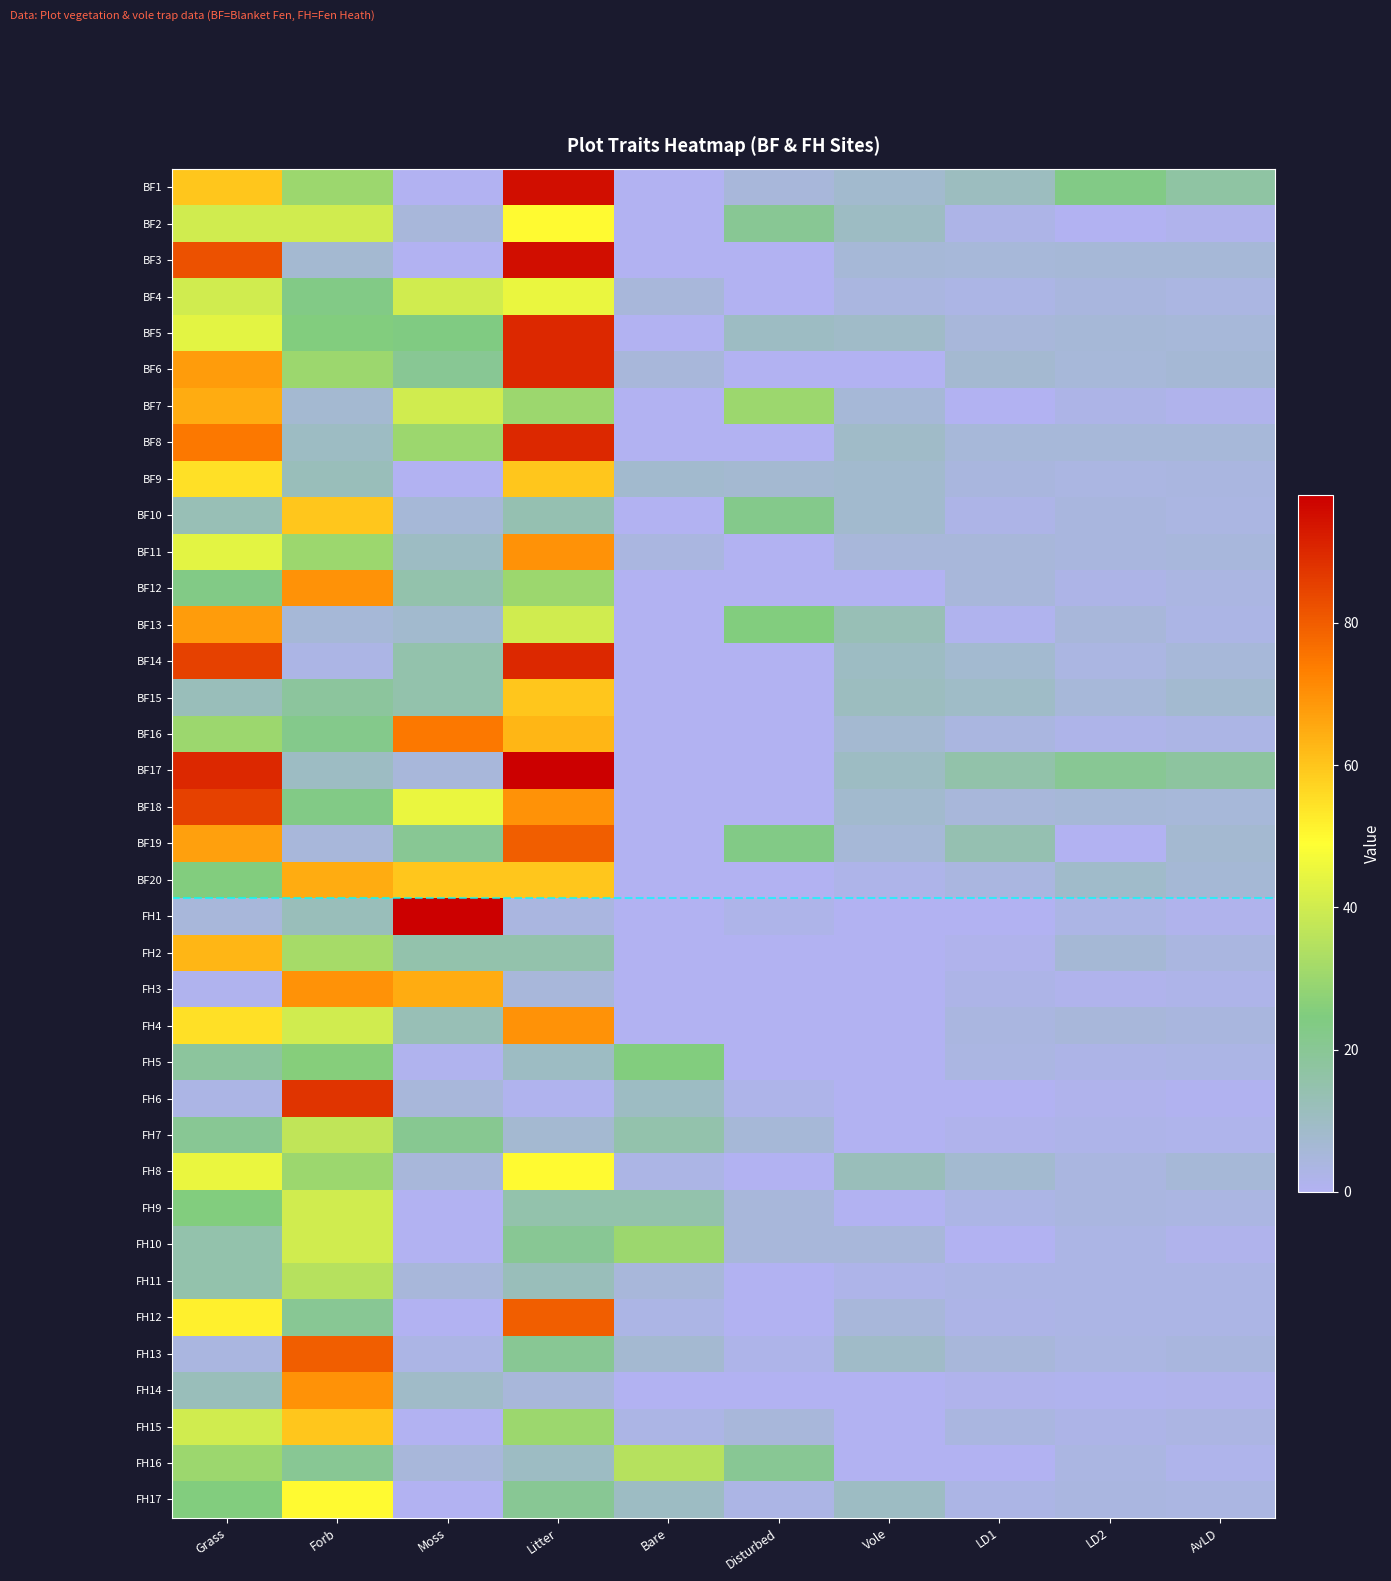

Reading left to right, what are all the values shown in this chart?

BF1: Grass=60.0	Forb=30.0	Moss=0.0	Litter=95.0	Bare=0.0	Disturbed=5.0	Vole=8.0	LD1=11.0	LD2=23.0	AvLD=17.0
BF2: Grass=40.0	Forb=40.0	Moss=5.0	Litter=50.0	Bare=0.0	Disturbed=20.0	Vole=10.0	LD1=2.5	LD2=0.0	AvLD=1.2
BF3: Grass=82.0	Forb=7.0	Moss=0.0	Litter=95.0	Bare=0.0	Disturbed=0.0	Vole=6.0	LD1=5.5	LD2=6.0	AvLD=5.8
BF4: Grass=40.0	Forb=23.0	Moss=40.0	Litter=45.0	Bare=5.0	Disturbed=0.0	Vole=4.0	LD1=3.0	LD2=4.5	AvLD=3.8
BF5: Grass=44.0	Forb=25.0	Moss=24.0	Litter=90.0	Bare=0.0	Disturbed=10.0	Vole=9.0	LD1=5.0	LD2=6.0	AvLD=5.5
BF6: Grass=68.0	Forb=30.0	Moss=20.0	Litter=90.0	Bare=5.0	Disturbed=0.0	Vole=0.0	LD1=7.0	LD2=5.5	AvLD=6.2
BF7: Grass=65.0	Forb=7.0	Moss=40.0	Litter=30.0	Bare=0.0	Disturbed=30.0	Vole=6.0	LD1=0.0	LD2=2.5	AvLD=1.2
BF8: Grass=75.0	Forb=10.0	Moss=30.0	Litter=90.0	Bare=0.0	Disturbed=0.0	Vole=9.0	LD1=5.5	LD2=5.5	AvLD=5.5
BF9: Grass=55.0	Forb=12.0	Moss=0.0	Litter=60.0	Bare=8.0	Disturbed=7.0	Vole=8.0	LD1=4.5	LD2=3.5	AvLD=4.0
BF10: Grass=13.0	Forb=60.0	Moss=6.0	Litter=14.0	Bare=0.0	Disturbed=22.0	Vole=8.0	LD1=2.5	LD2=4.5	AvLD=3.5
BF11: Grass=44.0	Forb=30.0	Moss=10.0	Litter=70.0	Bare=4.0	Disturbed=0.0	Vole=5.0	LD1=5.0	LD2=4.5	AvLD=4.8
BF12: Grass=23.0	Forb=70.0	Moss=15.0	Litter=30.0	Bare=0.0	Disturbed=0.0	Vole=0.0	LD1=5.0	LD2=2.5	AvLD=3.8
BF13: Grass=68.0	Forb=6.0	Moss=8.0	Litter=40.0	Bare=0.0	Disturbed=25.0	Vole=13.0	LD1=1.0	LD2=5.0	AvLD=3.0
BF14: Grass=85.0	Forb=3.0	Moss=15.0	Litter=90.0	Bare=0.0	Disturbed=0.0	Vole=10.0	LD1=7.5	LD2=3.5	AvLD=5.5
BF15: Grass=12.0	Forb=18.0	Moss=15.0	Litter=60.0	Bare=0.0	Disturbed=0.0	Vole=11.0	LD1=9.5	LD2=5.5	AvLD=7.5
BF16: Grass=30.0	Forb=22.0	Moss=75.0	Litter=63.0	Bare=0.0	Disturbed=0.0	Vole=7.0	LD1=4.0	LD2=2.0	AvLD=3.0
BF17: Grass=90.0	Forb=10.0	Moss=5.0	Litter=98.0	Bare=0.0	Disturbed=0.0	Vole=10.0	LD1=15.5	LD2=20.0	AvLD=17.8
BF18: Grass=85.0	Forb=23.0	Moss=45.0	Litter=70.0	Bare=0.0	Disturbed=0.0	Vole=8.0	LD1=5.0	LD2=6.0	AvLD=5.5
BF19: Grass=67.0	Forb=5.0	Moss=20.0	Litter=80.0	Bare=0.0	Disturbed=23.0	Vole=6.0	LD1=14.0	LD2=0.0	AvLD=7.0
BF20: Grass=25.0	Forb=65.0	Moss=60.0	Litter=60.0	Bare=0.0	Disturbed=0.0	Vole=2.0	LD1=4.0	LD2=8.5	AvLD=6.2
FH1: Grass=5.0	Forb=12.0	Moss=98.0	Litter=4.0	Bare=0.0	Disturbed=2.0	Vole=0.0	LD1=0.0	LD2=3.0	AvLD=1.5
FH2: Grass=63.0	Forb=32.0	Moss=15.0	Litter=15.0	Bare=0.0	Disturbed=0.0	Vole=0.0	LD1=1.5	LD2=6.5	AvLD=4.0
FH3: Grass=1.0	Forb=70.0	Moss=65.0	Litter=5.0	Bare=0.0	Disturbed=0.0	Vole=0.0	LD1=2.5	LD2=1.5	AvLD=2.0
FH4: Grass=55.0	Forb=40.0	Moss=13.0	Litter=70.0	Bare=0.0	Disturbed=0.0	Vole=0.0	LD1=4.0	LD2=5.0	AvLD=4.5
FH5: Grass=18.0	Forb=26.0	Moss=1.0	Litter=10.0	Bare=25.0	Disturbed=0.0	Vole=0.0	LD1=3.5	LD2=2.6	AvLD=3.0
FH6: Grass=3.0	Forb=88.0	Moss=5.0	Litter=1.0	Bare=10.0	Disturbed=2.0	Vole=0.0	LD1=0.0	LD2=1.5	AvLD=0.8
FH7: Grass=20.0	Forb=37.0	Moss=21.0	Litter=7.0	Bare=15.0	Disturbed=6.0	Vole=0.0	LD1=1.5	LD2=2.0	AvLD=1.8
FH8: Grass=45.0	Forb=30.0	Moss=5.0	Litter=50.0	Bare=3.0	Disturbed=0.0	Vole=12.0	LD1=7.5	LD2=4.0	AvLD=5.8
FH9: Grass=25.0	Forb=40.0	Moss=0.0	Litter=15.0	Bare=15.0	Disturbed=5.0	Vole=0.0	LD1=3.0	LD2=4.0	AvLD=3.5
FH10: Grass=15.0	Forb=40.0	Moss=0.0	Litter=20.0	Bare=30.0	Disturbed=5.0	Vole=5.0	LD1=0.0	LD2=3.0	AvLD=1.5
FH11: Grass=15.0	Forb=35.0	Moss=5.0	Litter=12.0	Bare=5.0	Disturbed=0.0	Vole=2.0	LD1=3.0	LD2=3.0	AvLD=3.0
FH12: Grass=52.0	Forb=20.0	Moss=0.0	Litter=80.0	Bare=3.0	Disturbed=0.0	Vole=5.0	LD1=2.5	LD2=3.0	AvLD=2.8
FH13: Grass=4.0	Forb=80.0	Moss=3.0	Litter=20.0	Bare=7.0	Disturbed=2.0	Vole=9.0	LD1=5.0	LD2=3.5	AvLD=4.3
FH14: Grass=12.0	Forb=70.0	Moss=9.0	Litter=5.0	Bare=0.0	Disturbed=0.0	Vole=0.0	LD1=1.5	LD2=1.0	AvLD=1.2
FH15: Grass=40.0	Forb=60.0	Moss=0.0	Litter=30.0	Bare=3.0	Disturbed=5.0	Vole=0.0	LD1=4.0	LD2=2.5	AvLD=3.2
FH16: Grass=30.0	Forb=20.0	Moss=5.0	Litter=10.0	Bare=35.0	Disturbed=20.0	Vole=0.0	LD1=0.0	LD2=3.5	AvLD=1.8
FH17: Grass=25.0	Forb=50.0	Moss=0.0	Litter=20.0	Bare=10.0	Disturbed=3.0	Vole=10.0	LD1=3.0	LD2=4.0	AvLD=3.5